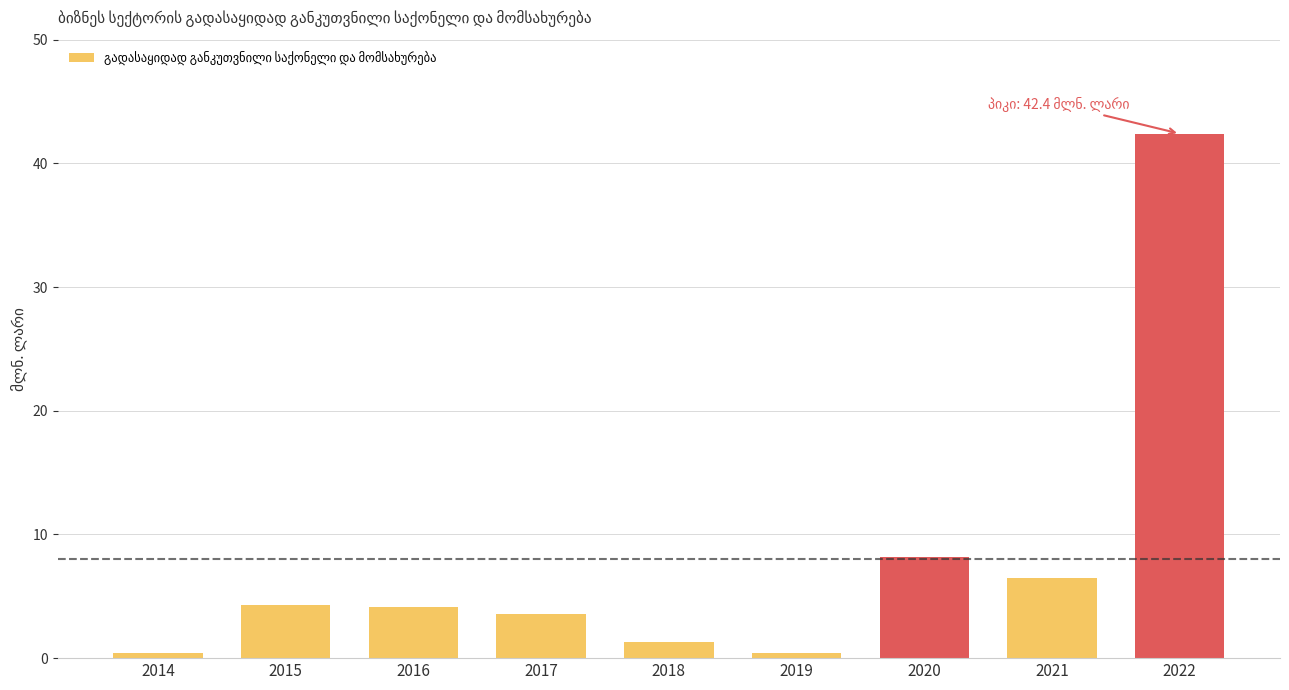

What is the difference between the values at 2016 and 2018?

2.8